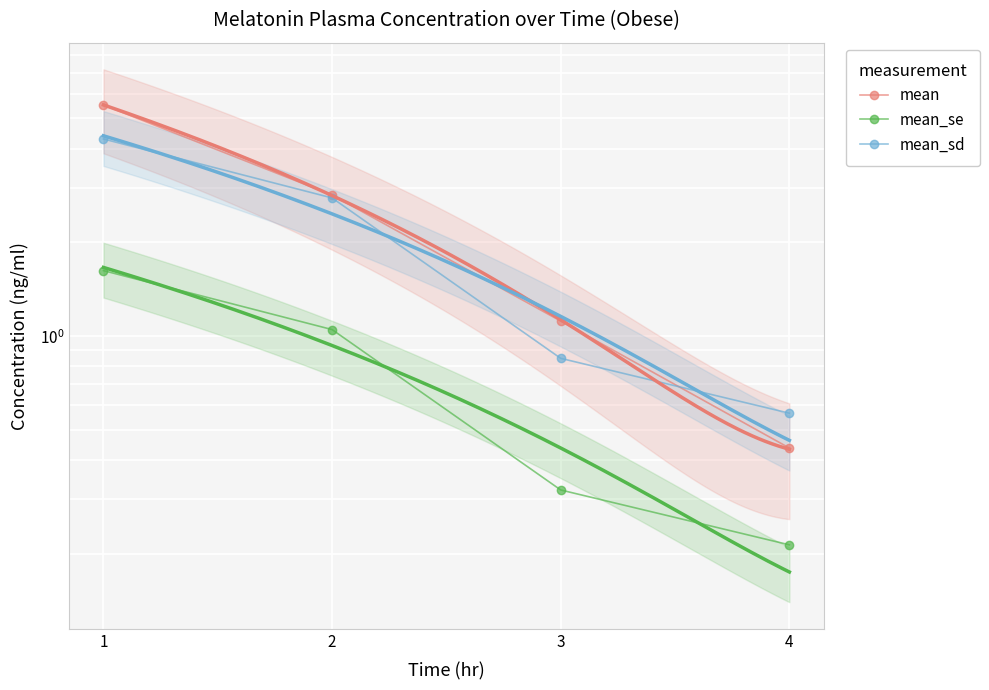

How many categories are shown in the chart?

4